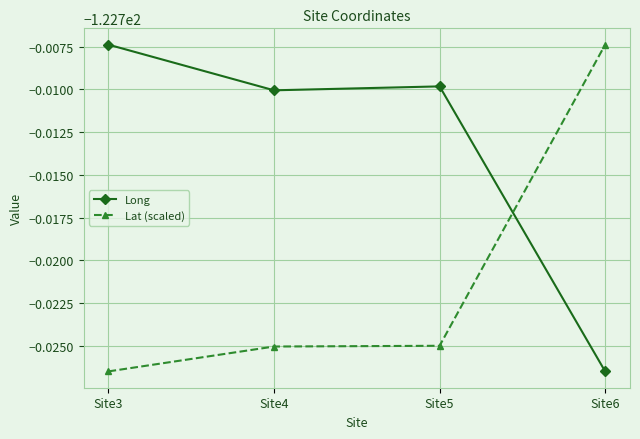

At Site3, list the series in order from largest to smallest.

Long, Lat (scaled)